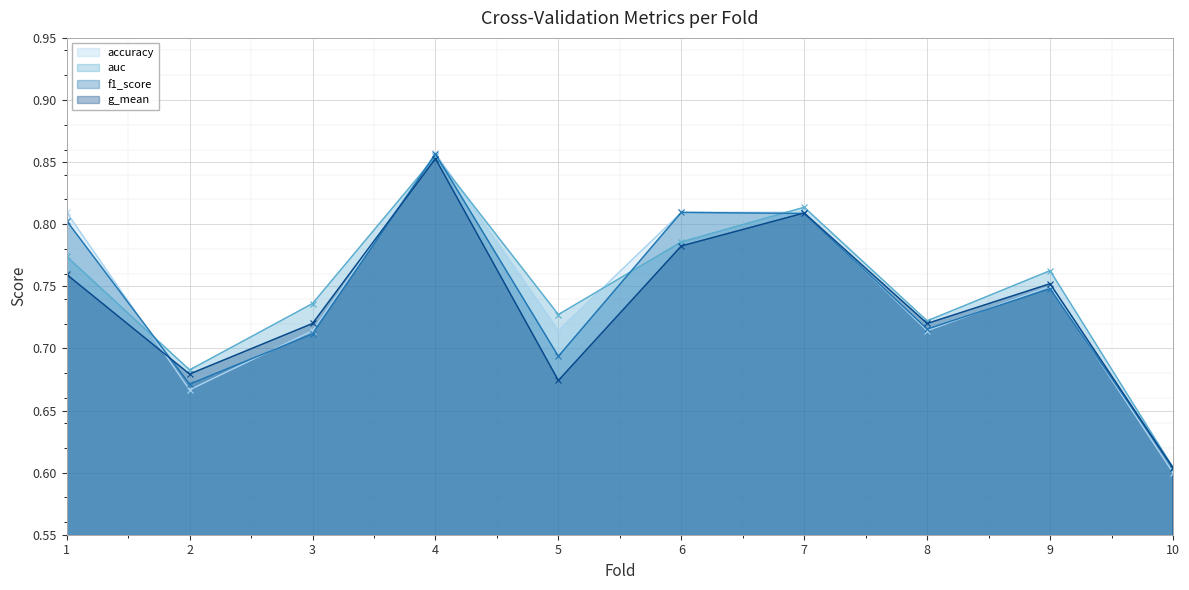

Rank the categories by f1_score value from highest to lowest.

4, 6, 7, 1, 9, 8, 3, 5, 2, 10